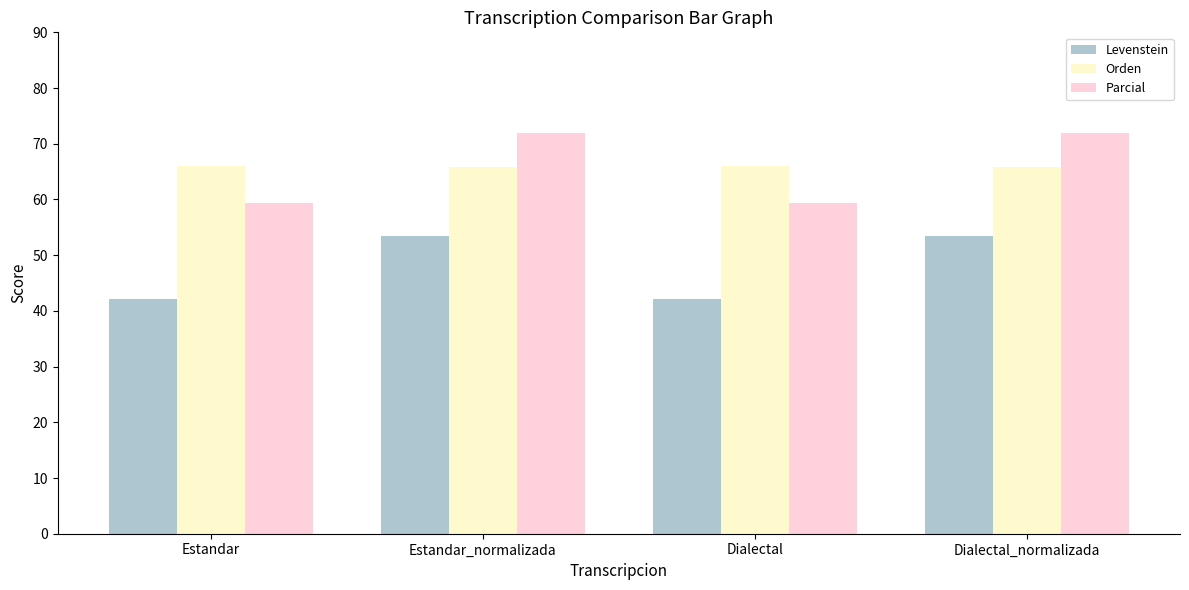

How many values in the Parcial series are below 71?

2